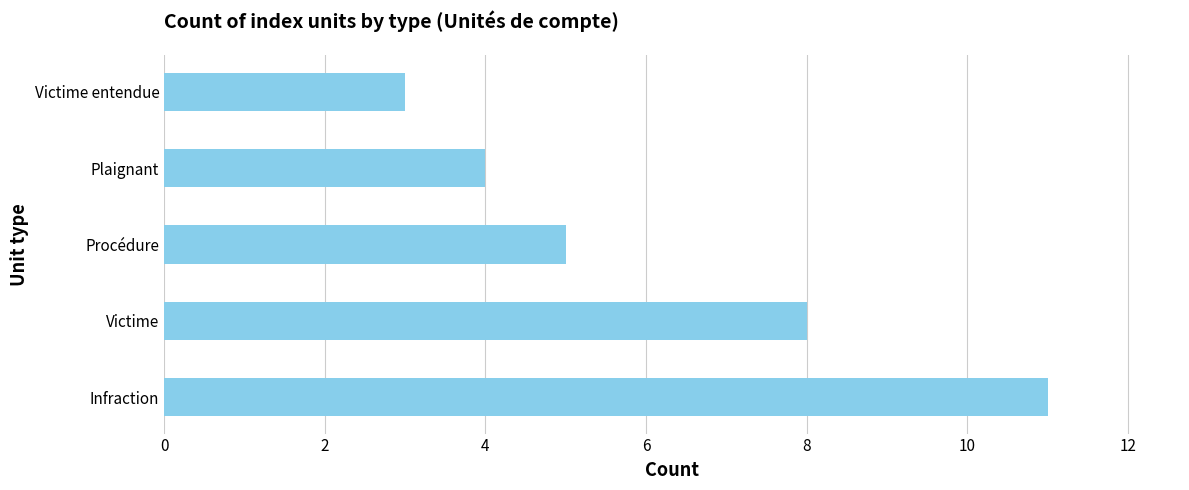

The chart shows a value of 6 at Plaignant. True or false?

False